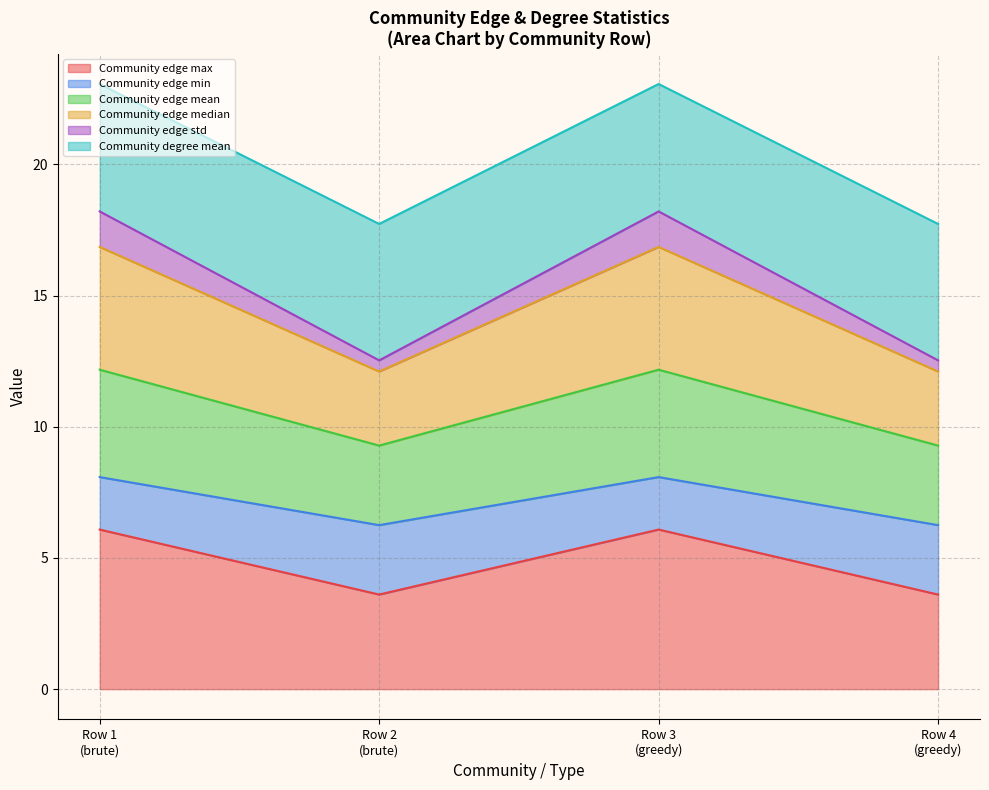

Does the chart have visible grid lines?

Yes